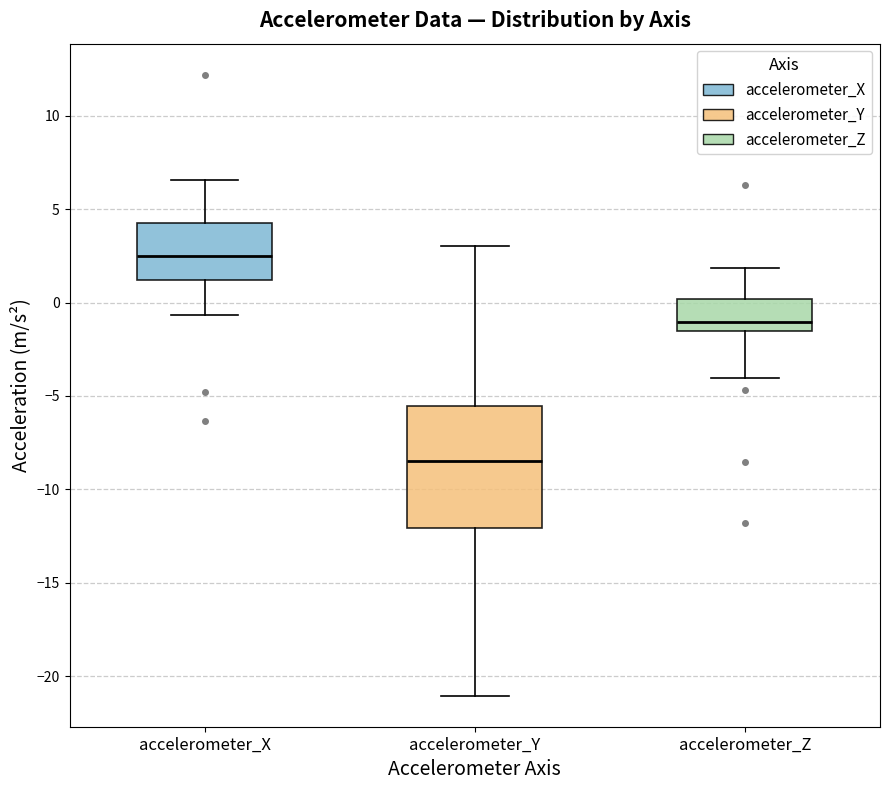

Where does the lower whisker of the box for accelerometer_Z end on the y-axis? The values are not printed on the chart, so give them approximately, as read against the axis.

-4.0